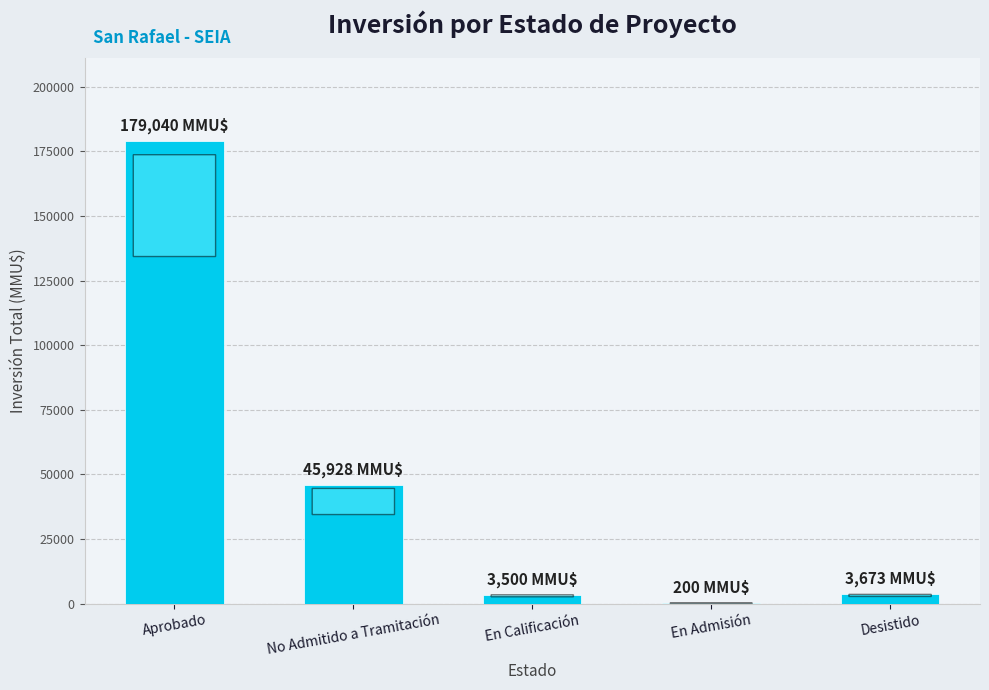

The value at Aprobado is 179040. True or false?

True